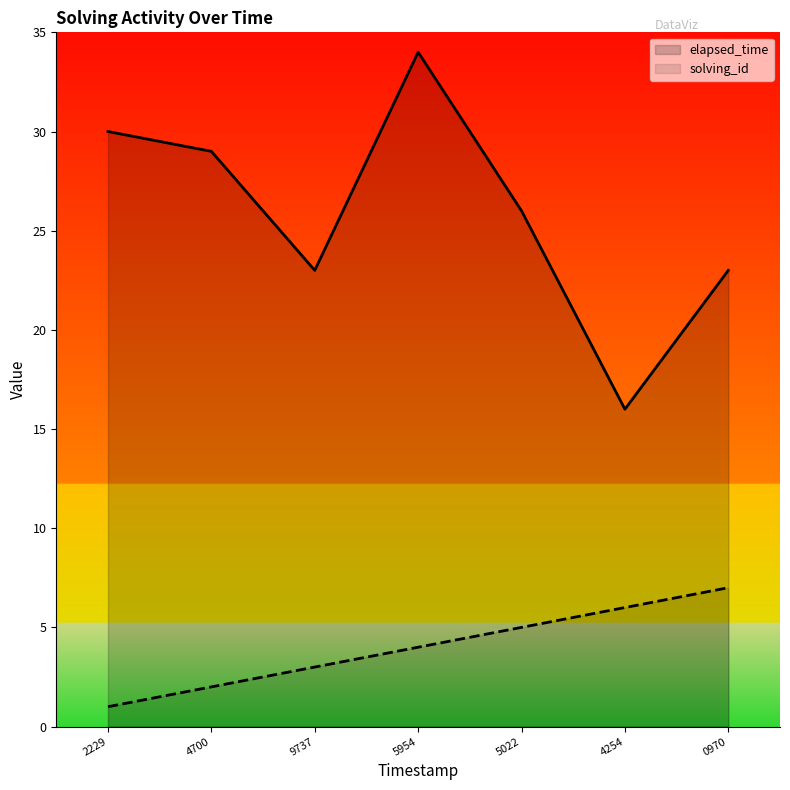

Rank the series by their maximum value, from highest to lowest.

elapsed_time, solving_id